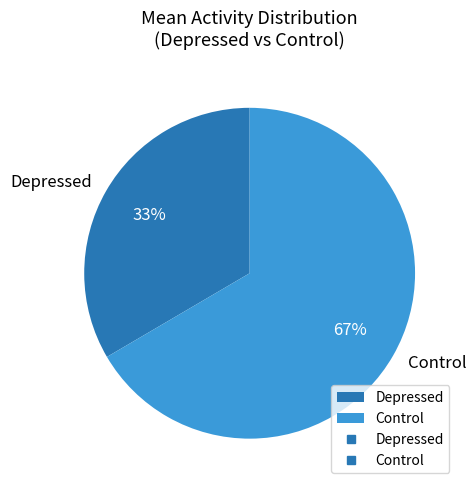

Combined, do Control and Depressed account for over 50%?

Yes